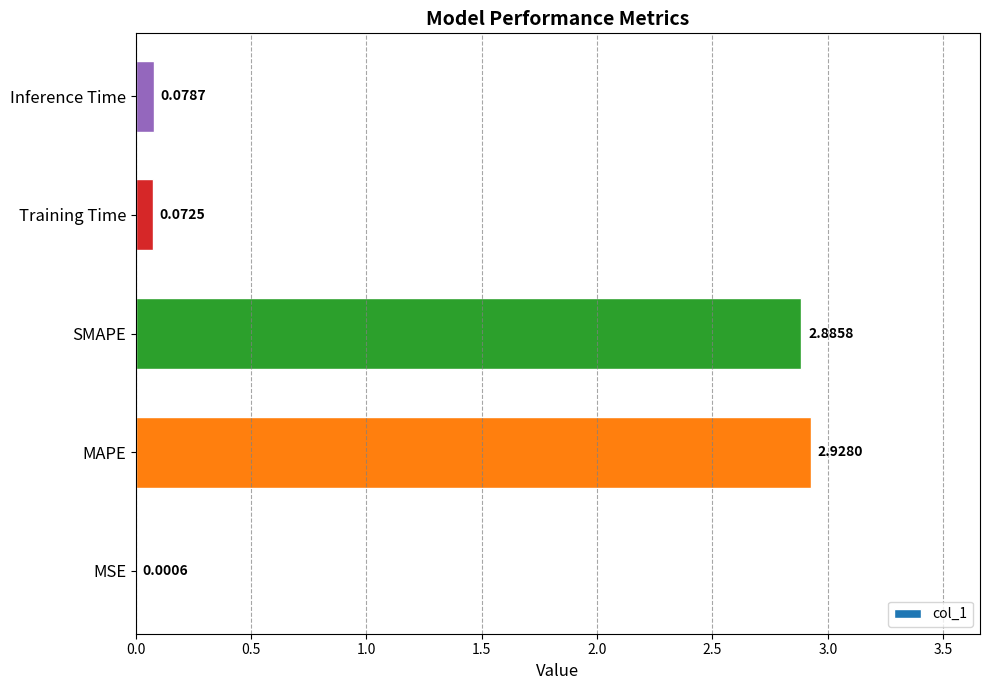

Which label corresponds to the largest value in the chart?

MAPE